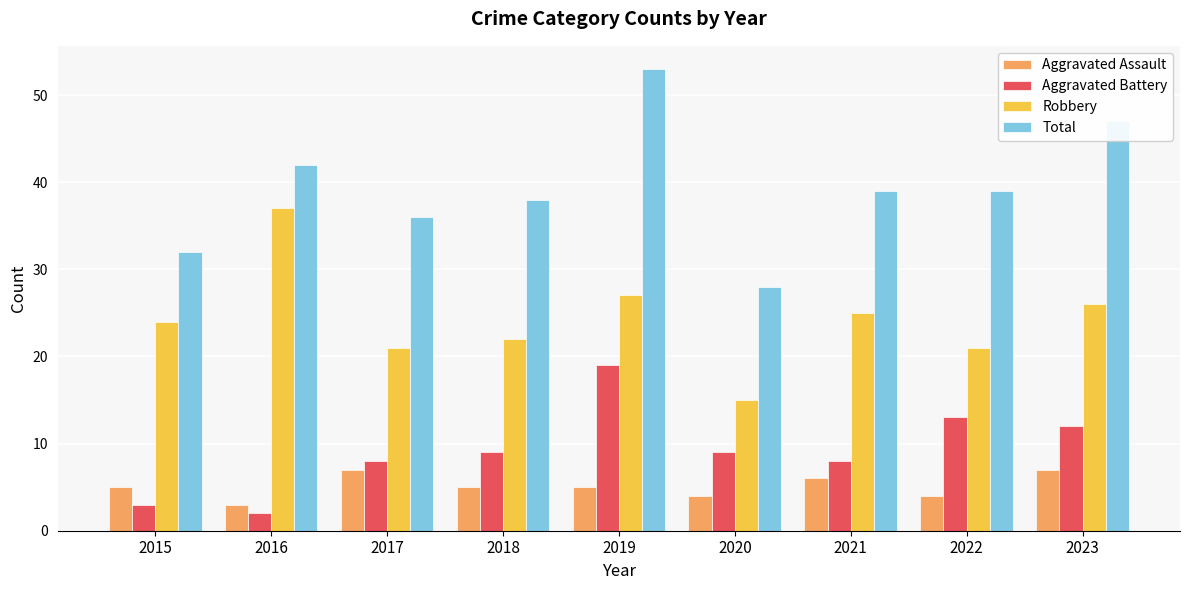

Which series has the largest range (max minus min)?

Total